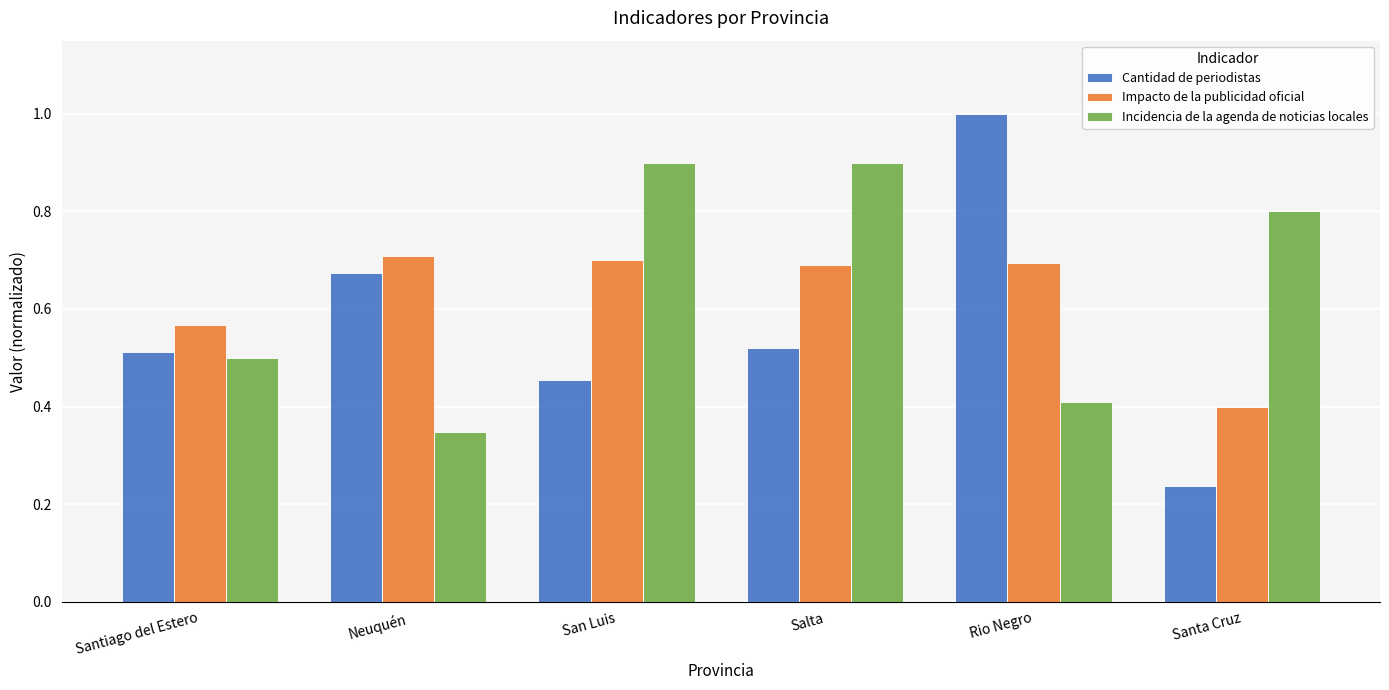

What is the label of the 6th bar from the left?

Santa Cruz